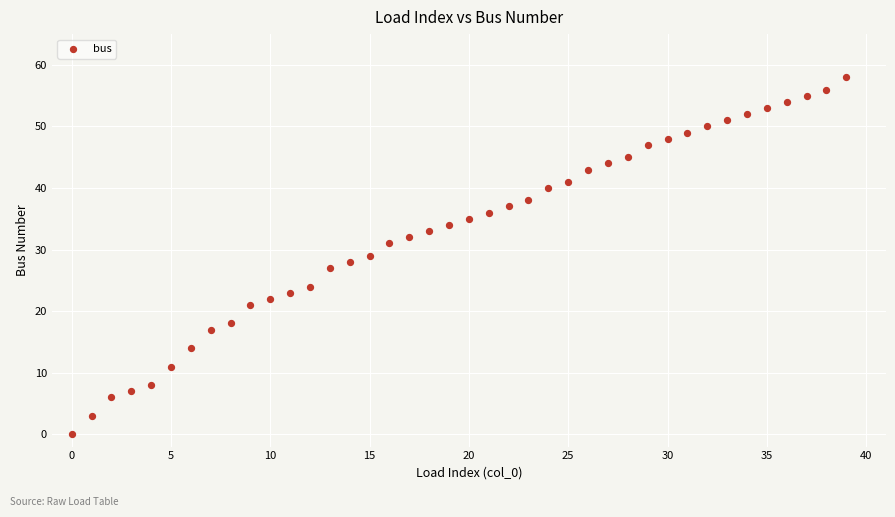

What is the range of Y values (max minus min)?

58